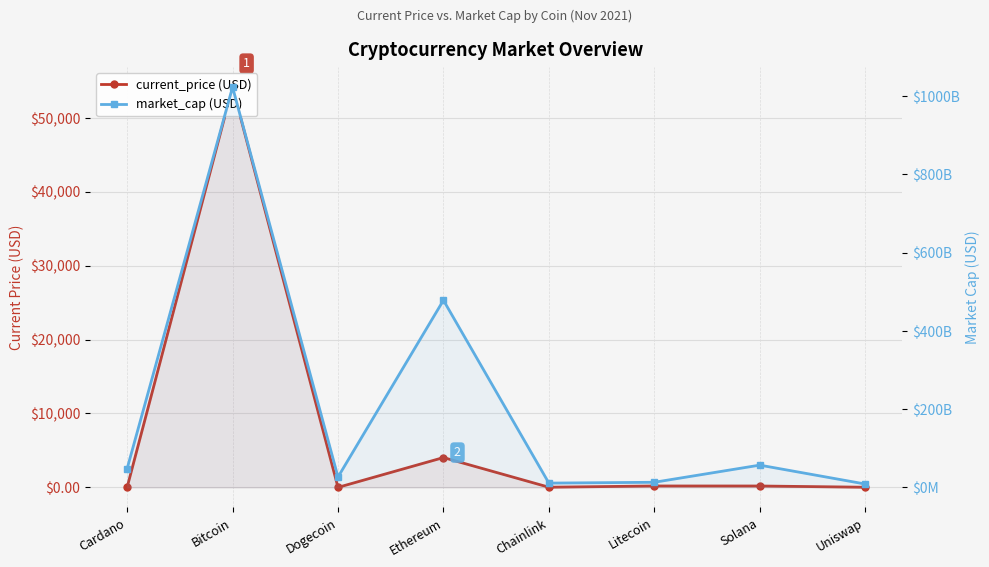

Does the chart display data point markers on the line(s)?

Yes